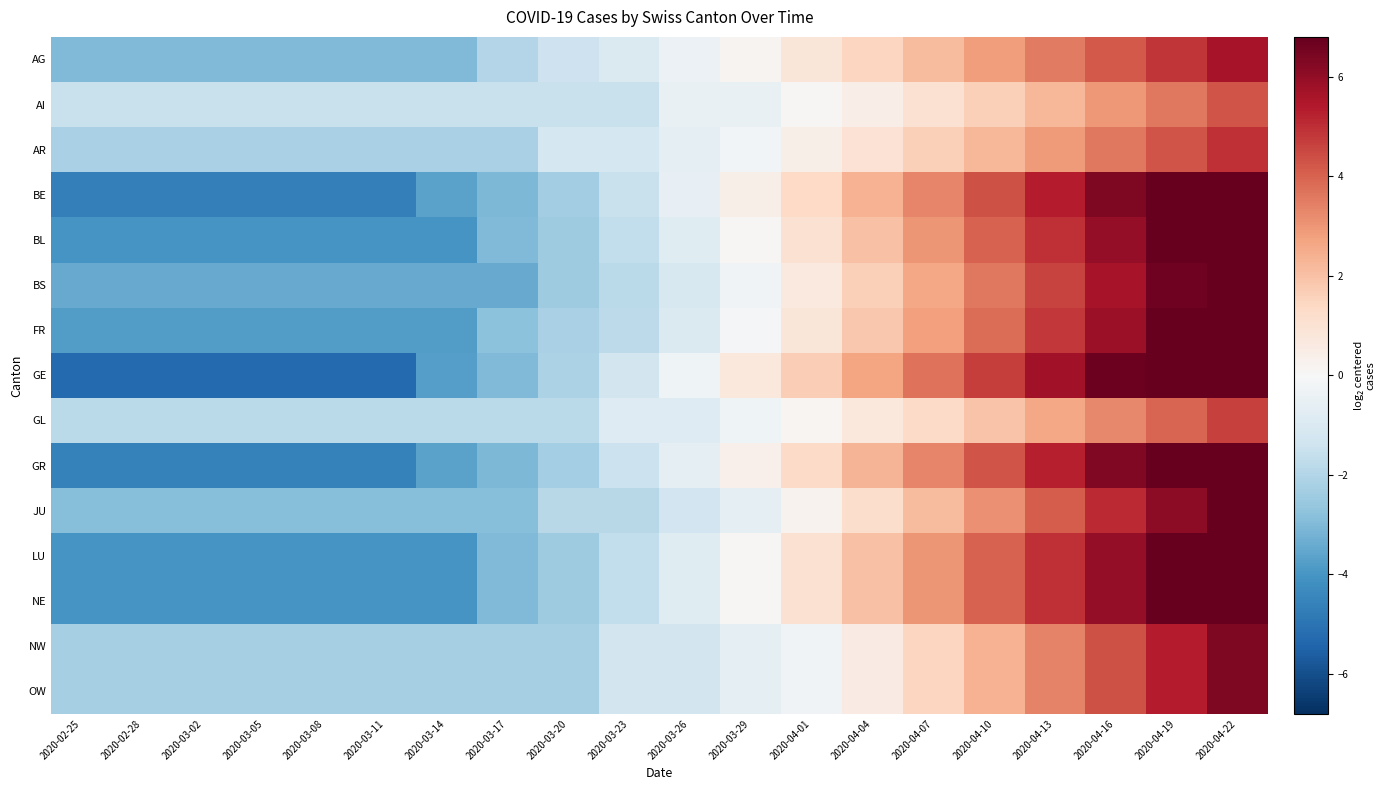

Reading left to right, list all the values displayed in this chart.

AG: 2020-02-25=-3.0	2020-02-28=-3.0	2020-03-02=-3.0	2020-03-05=-3.0	2020-03-08=-3.0	2020-03-11=-3.0	2020-03-14=-3.0	2020-03-17=-2.0	2020-03-20=-1.4	2020-03-23=-1.0	2020-03-26=-0.4	2020-03-29=0.2	2020-04-01=0.8	2020-04-04=1.5	2020-04-07=2.1	2020-04-10=2.8	2020-04-13=3.5	2020-04-16=4.2	2020-04-19=4.9	2020-04-22=5.6
AI: 2020-02-25=-1.5	2020-02-28=-1.5	2020-03-02=-1.5	2020-03-05=-1.5	2020-03-08=-1.5	2020-03-11=-1.5	2020-03-14=-1.5	2020-03-17=-1.5	2020-03-20=-1.5	2020-03-23=-1.5	2020-03-26=-0.5	2020-03-29=-0.5	2020-04-01=0.1	2020-04-04=0.5	2020-04-07=1.1	2020-04-10=1.6	2020-04-13=2.3	2020-04-16=2.9	2020-04-19=3.6	2020-04-22=4.3
AR: 2020-02-25=-2.2	2020-02-28=-2.2	2020-03-02=-2.2	2020-03-05=-2.2	2020-03-08=-2.2	2020-03-11=-2.2	2020-03-14=-2.2	2020-03-17=-2.2	2020-03-20=-1.2	2020-03-23=-1.2	2020-03-26=-0.6	2020-03-29=-0.2	2020-04-01=0.4	2020-04-04=1.0	2020-04-07=1.6	2020-04-10=2.2	2020-04-13=2.9	2020-04-16=3.6	2020-04-19=4.3	2020-04-22=5.0
BE: 2020-02-25=-4.7	2020-02-28=-4.7	2020-03-02=-4.7	2020-03-05=-4.7	2020-03-08=-4.7	2020-03-11=-4.7	2020-03-14=-3.7	2020-03-17=-3.1	2020-03-20=-2.3	2020-03-23=-1.5	2020-03-26=-0.6	2020-03-29=0.4	2020-04-01=1.4	2020-04-04=2.3	2020-04-07=3.3	2020-04-10=4.3	2020-04-13=5.3	2020-04-16=6.3	2020-04-19=7.3	2020-04-22=8.3
BL: 2020-02-25=-4.0	2020-02-28=-4.0	2020-03-02=-4.0	2020-03-05=-4.0	2020-03-08=-4.0	2020-03-11=-4.0	2020-03-14=-4.0	2020-03-17=-3.0	2020-03-20=-2.4	2020-03-23=-1.7	2020-03-26=-0.8	2020-03-29=0.1	2020-04-01=1.0	2020-04-04=2.0	2020-04-07=3.0	2020-04-10=4.0	2020-04-13=5.0	2020-04-16=6.0	2020-04-19=7.0	2020-04-22=8.0
BS: 2020-02-25=-3.4	2020-02-28=-3.4	2020-03-02=-3.4	2020-03-05=-3.4	2020-03-08=-3.4	2020-03-11=-3.4	2020-03-14=-3.4	2020-03-17=-3.4	2020-03-20=-2.4	2020-03-23=-1.8	2020-03-26=-1.1	2020-03-29=-0.2	2020-04-01=0.7	2020-04-04=1.6	2020-04-07=2.6	2020-04-10=3.6	2020-04-13=4.6	2020-04-16=5.6	2020-04-19=6.6	2020-04-22=7.6
FR: 2020-02-25=-3.8	2020-02-28=-3.8	2020-03-02=-3.8	2020-03-05=-3.8	2020-03-08=-3.8	2020-03-11=-3.8	2020-03-14=-3.8	2020-03-17=-2.8	2020-03-20=-2.2	2020-03-23=-1.8	2020-03-26=-1.0	2020-03-29=-0.1	2020-04-01=0.8	2020-04-04=1.8	2020-04-07=2.8	2020-04-10=3.8	2020-04-13=4.8	2020-04-16=5.8	2020-04-19=6.8	2020-04-22=7.8
GE: 2020-02-25=-5.3	2020-02-28=-5.3	2020-03-02=-5.3	2020-03-05=-5.3	2020-03-08=-5.3	2020-03-11=-5.3	2020-03-14=-3.7	2020-03-17=-3.0	2020-03-20=-2.1	2020-03-23=-1.2	2020-03-26=-0.3	2020-03-29=0.7	2020-04-01=1.7	2020-04-04=2.7	2020-04-07=3.7	2020-04-10=4.7	2020-04-13=5.7	2020-04-16=6.7	2020-04-19=7.7	2020-04-22=8.7
GL: 2020-02-25=-1.9	2020-02-28=-1.9	2020-03-02=-1.9	2020-03-05=-1.9	2020-03-08=-1.9	2020-03-11=-1.9	2020-03-14=-1.9	2020-03-17=-1.9	2020-03-20=-1.9	2020-03-23=-0.9	2020-03-26=-0.9	2020-03-29=-0.3	2020-04-01=0.1	2020-04-04=0.7	2020-04-07=1.3	2020-04-10=2.0	2020-04-13=2.6	2020-04-16=3.3	2020-04-19=4.0	2020-04-22=4.6
GR: 2020-02-25=-4.6	2020-02-28=-4.6	2020-03-02=-4.6	2020-03-05=-4.6	2020-03-08=-4.6	2020-03-11=-4.6	2020-03-14=-3.6	2020-03-17=-3.0	2020-03-20=-2.3	2020-03-23=-1.4	2020-03-26=-0.6	2020-03-29=0.3	2020-04-01=1.3	2020-04-04=2.3	2020-04-07=3.3	2020-04-10=4.3	2020-04-13=5.3	2020-04-16=6.3	2020-04-19=7.3	2020-04-22=8.3
JU: 2020-02-25=-2.9	2020-02-28=-2.9	2020-03-02=-2.9	2020-03-05=-2.9	2020-03-08=-2.9	2020-03-11=-2.9	2020-03-14=-2.9	2020-03-17=-2.9	2020-03-20=-1.9	2020-03-23=-1.9	2020-03-26=-1.3	2020-03-29=-0.6	2020-04-01=0.3	2020-04-04=1.2	2020-04-07=2.1	2020-04-10=3.1	2020-04-13=4.1	2020-04-16=5.1	2020-04-19=6.1	2020-04-22=7.1
LU: 2020-02-25=-4.0	2020-02-28=-4.0	2020-03-02=-4.0	2020-03-05=-4.0	2020-03-08=-4.0	2020-03-11=-4.0	2020-03-14=-4.0	2020-03-17=-3.0	2020-03-20=-2.4	2020-03-23=-1.7	2020-03-26=-0.8	2020-03-29=0.1	2020-04-01=1.0	2020-04-04=2.0	2020-04-07=3.0	2020-04-10=4.0	2020-04-13=5.0	2020-04-16=6.0	2020-04-19=7.0	2020-04-22=8.0
NE: 2020-02-25=-4.0	2020-02-28=-4.0	2020-03-02=-4.0	2020-03-05=-4.0	2020-03-08=-4.0	2020-03-11=-4.0	2020-03-14=-4.0	2020-03-17=-3.0	2020-03-20=-2.4	2020-03-23=-1.7	2020-03-26=-0.8	2020-03-29=0.1	2020-04-01=1.0	2020-04-04=2.0	2020-04-07=3.0	2020-04-10=4.0	2020-04-13=5.0	2020-04-16=6.0	2020-04-19=7.0	2020-04-22=8.0
NW: 2020-02-25=-2.3	2020-02-28=-2.3	2020-03-02=-2.3	2020-03-05=-2.3	2020-03-08=-2.3	2020-03-11=-2.3	2020-03-14=-2.3	2020-03-17=-2.3	2020-03-20=-2.3	2020-03-23=-1.3	2020-03-26=-1.3	2020-03-29=-0.7	2020-04-01=-0.3	2020-04-04=0.6	2020-04-07=1.4	2020-04-10=2.4	2020-04-13=3.4	2020-04-16=4.3	2020-04-19=5.3	2020-04-22=6.3
OW: 2020-02-25=-2.3	2020-02-28=-2.3	2020-03-02=-2.3	2020-03-05=-2.3	2020-03-08=-2.3	2020-03-11=-2.3	2020-03-14=-2.3	2020-03-17=-2.3	2020-03-20=-2.3	2020-03-23=-1.3	2020-03-26=-1.3	2020-03-29=-0.7	2020-04-01=-0.3	2020-04-04=0.6	2020-04-07=1.4	2020-04-10=2.4	2020-04-13=3.4	2020-04-16=4.3	2020-04-19=5.3	2020-04-22=6.3